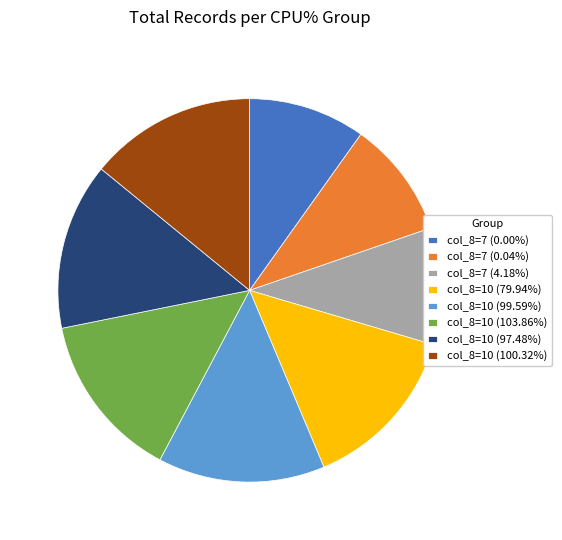

Is there a majority slice in this chart?

No